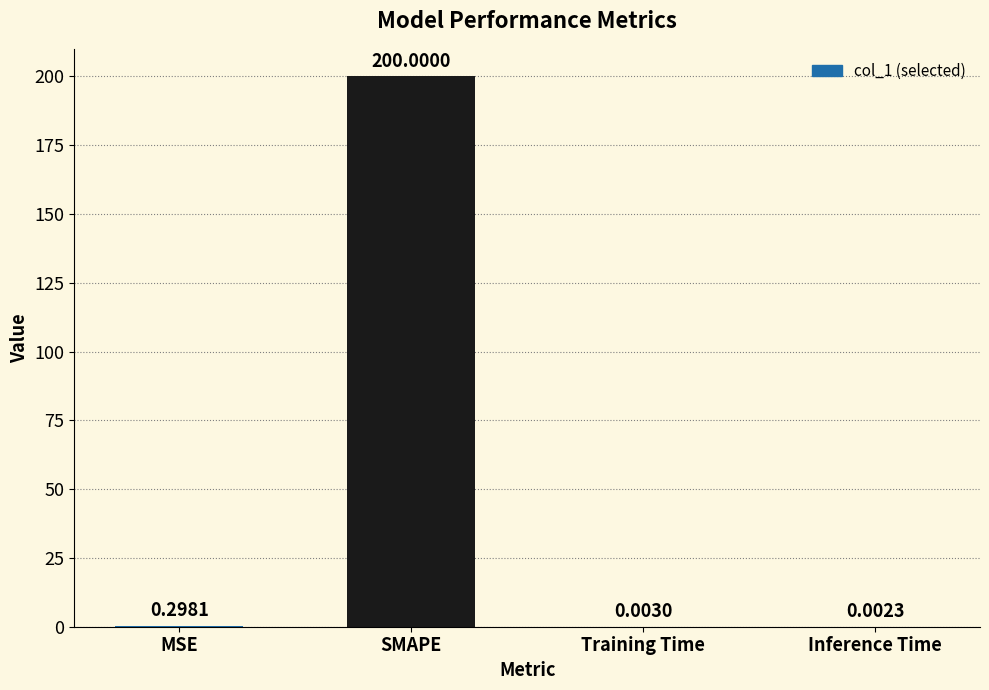

How many data points does each series have?

4